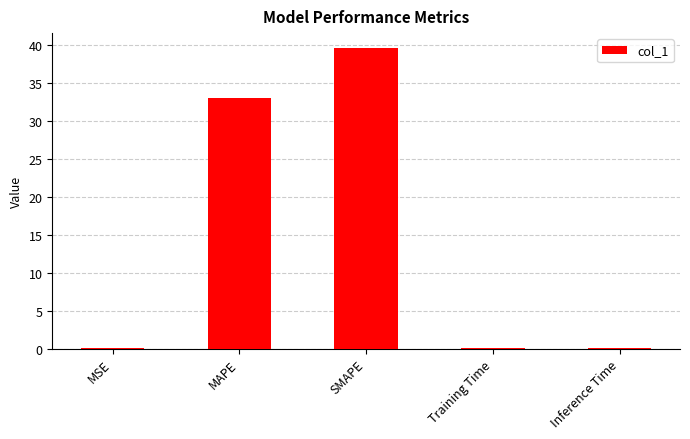

What is the change in value from SMAPE to Training Time?

-39.5